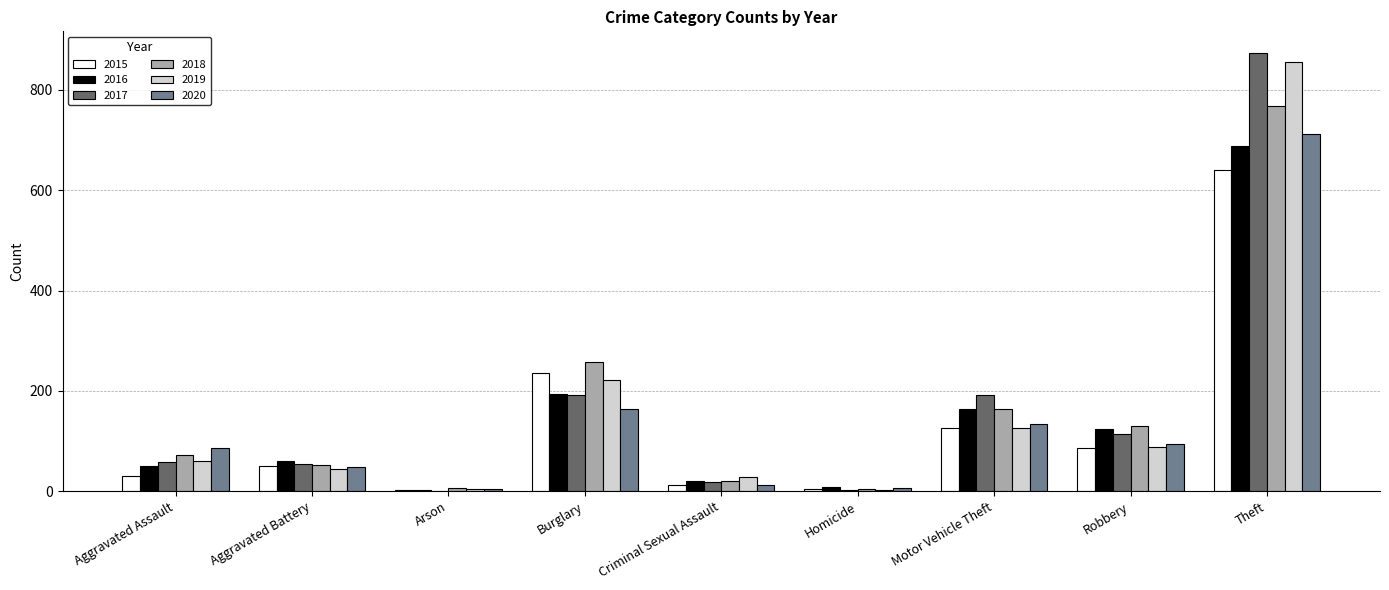

What is the average value of the 2015 series?

132